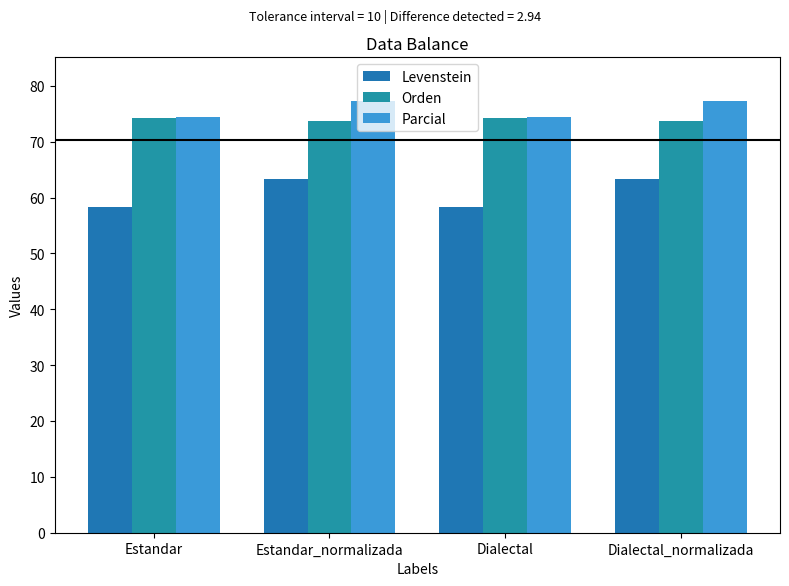

What are all the series names shown in the legend?

Levenstein, Orden, Parcial